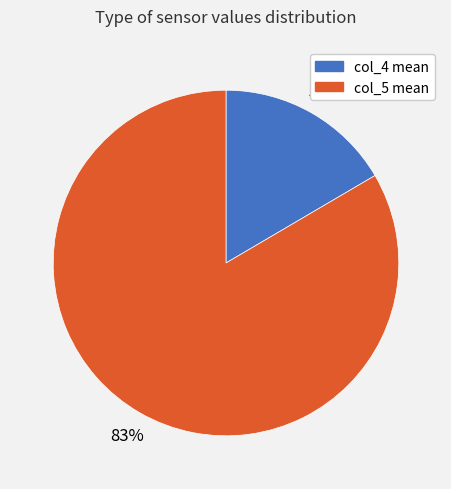

What percentage is the col_5 mean slice, to the nearest percent?

83%